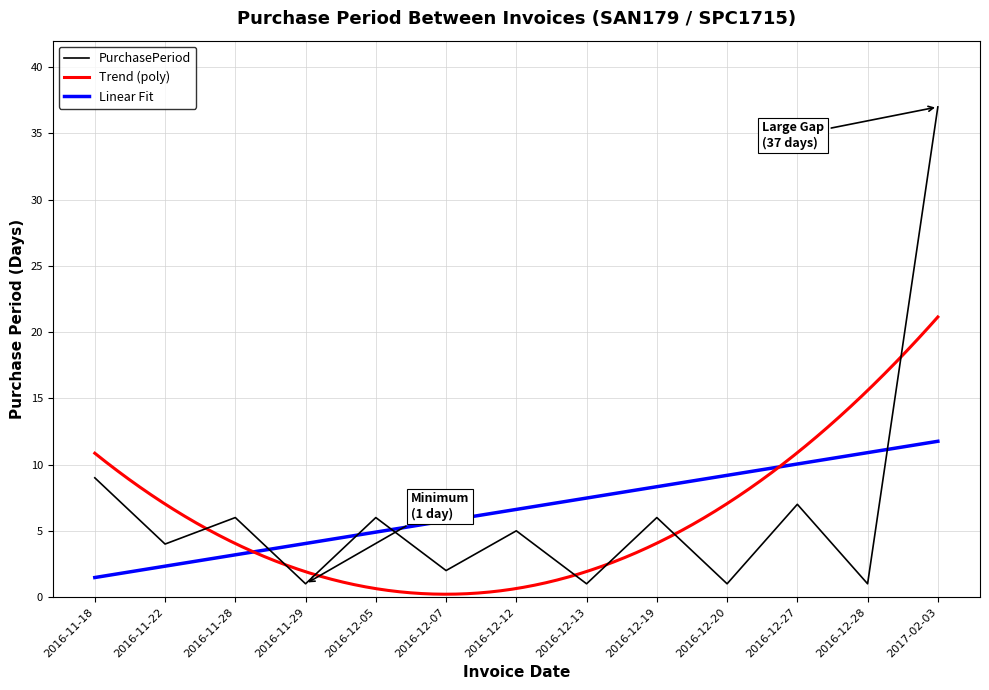

The chart shows a value of 6 at 2016-12-19. True or false?

True